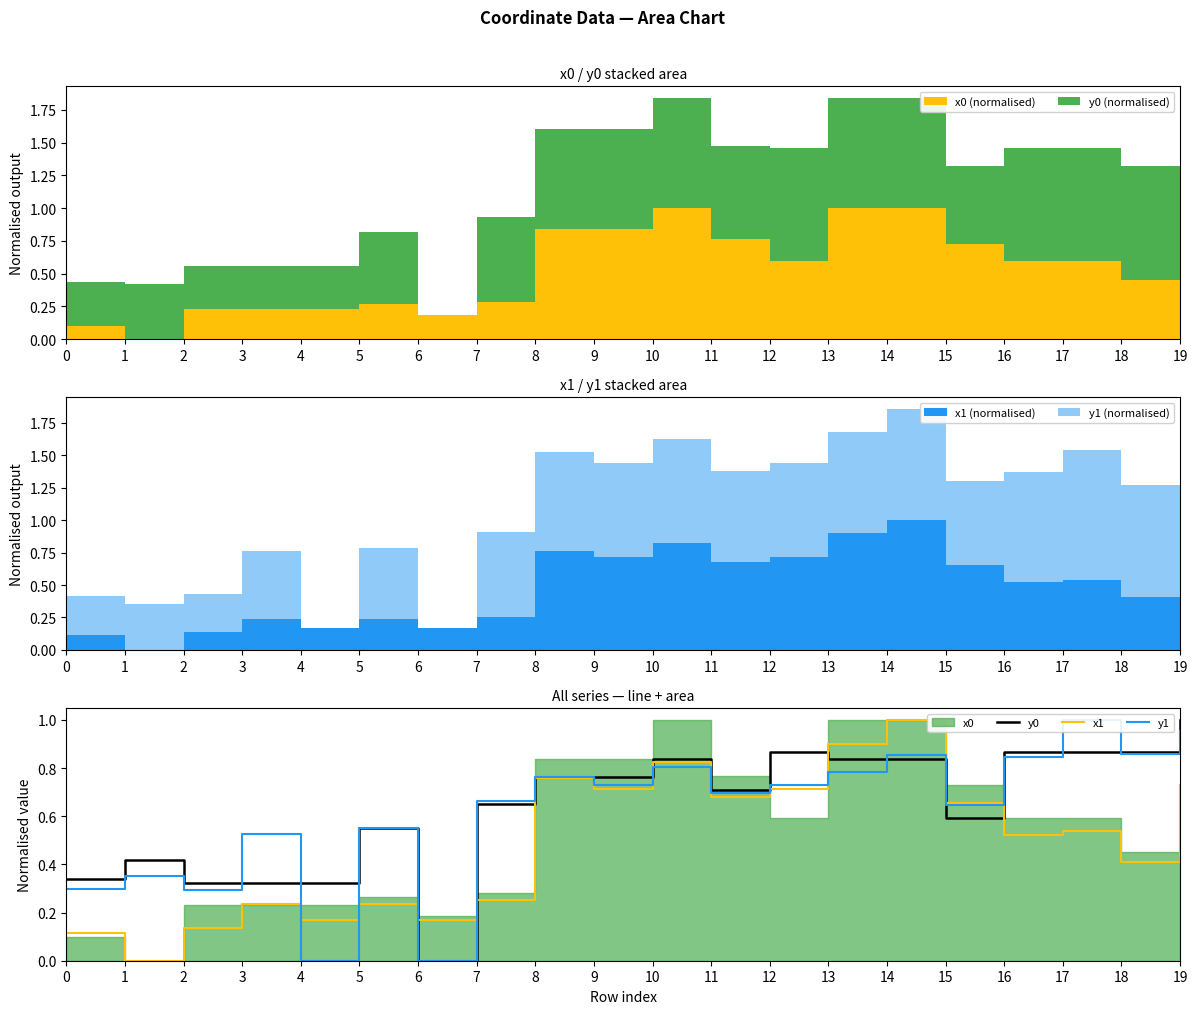

How many times do y1 and y0 cross each other?

7